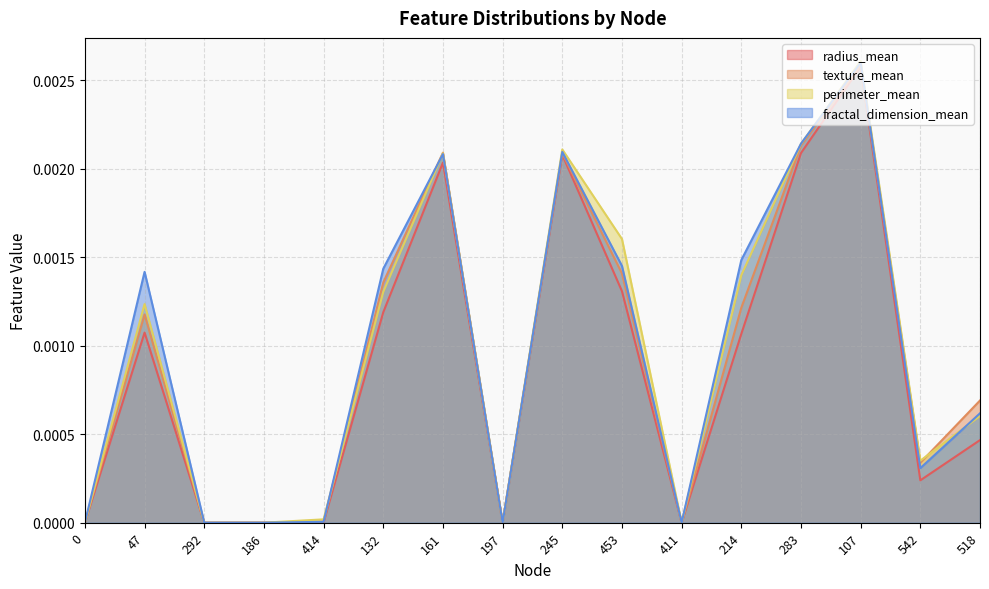

Which series has the widest spread of values?

perimeter_mean